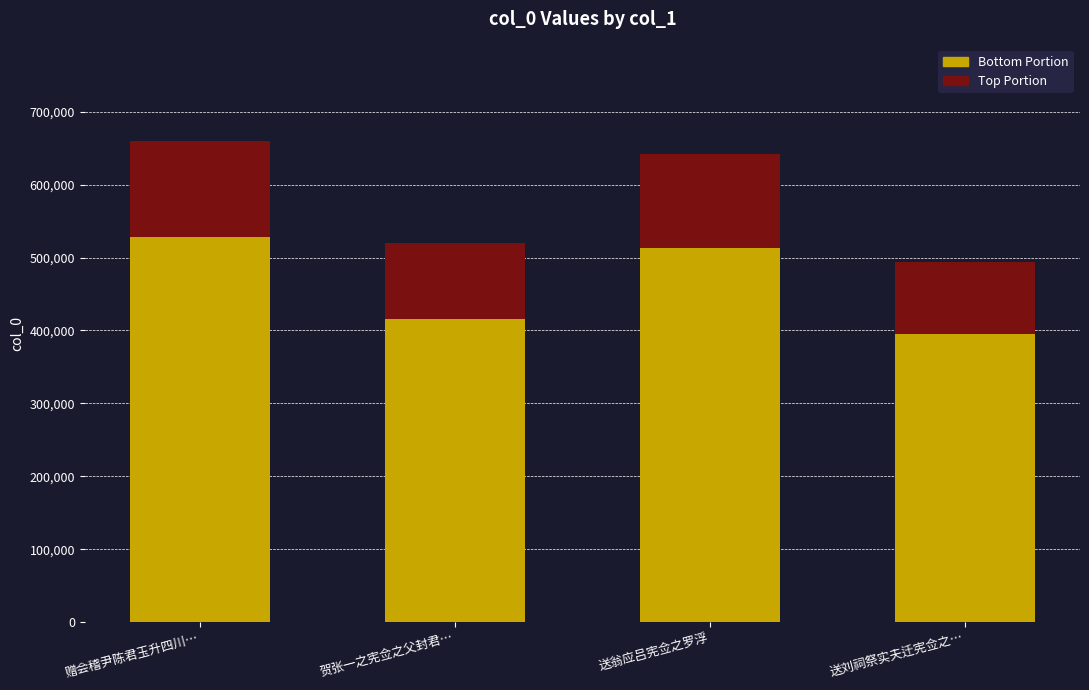

How many distinct data groups are displayed?

2